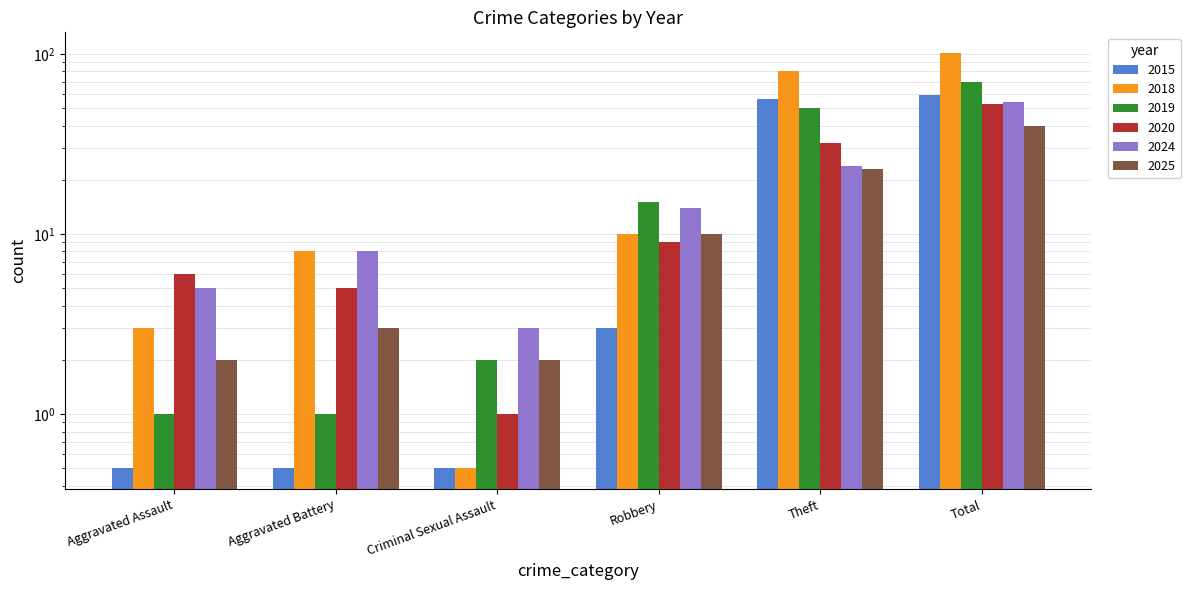

The value of 2015 at Criminal Sexual Assault is 0.5. True or false?

True